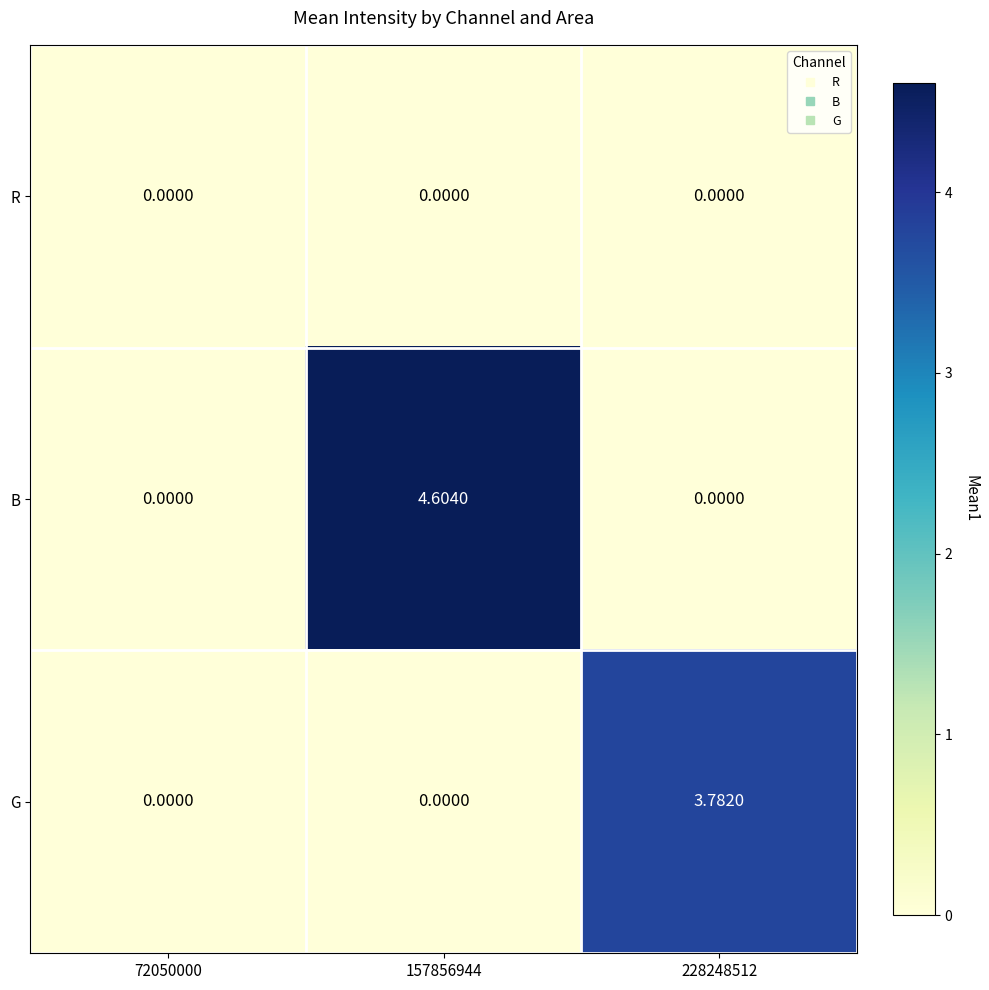

Which series has the largest total across all categories?

B